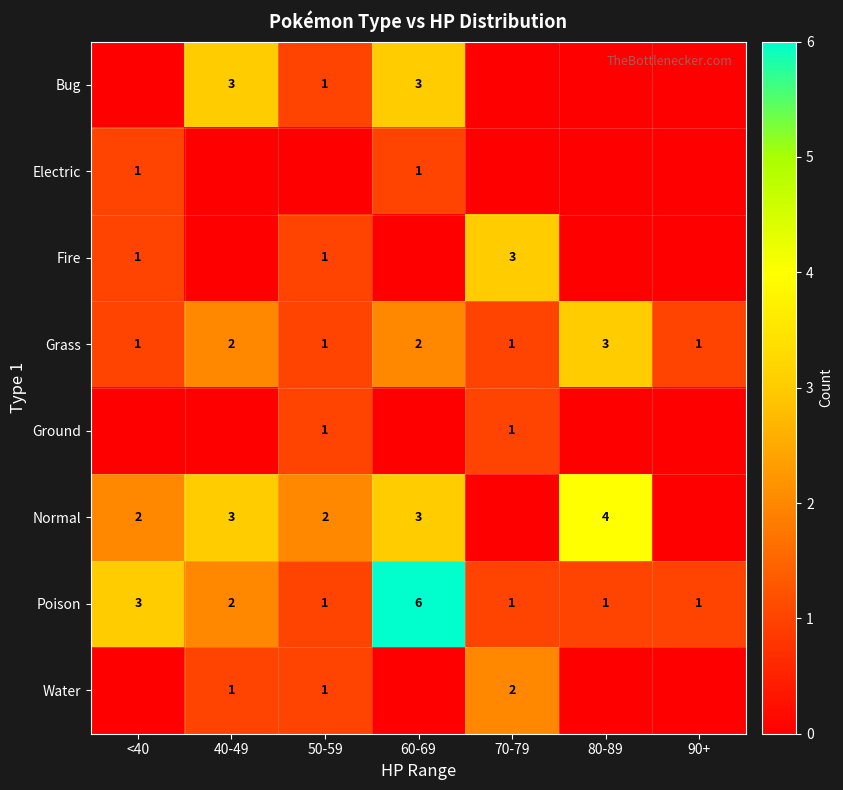

Which label corresponds to the smallest value in the chart?

<40